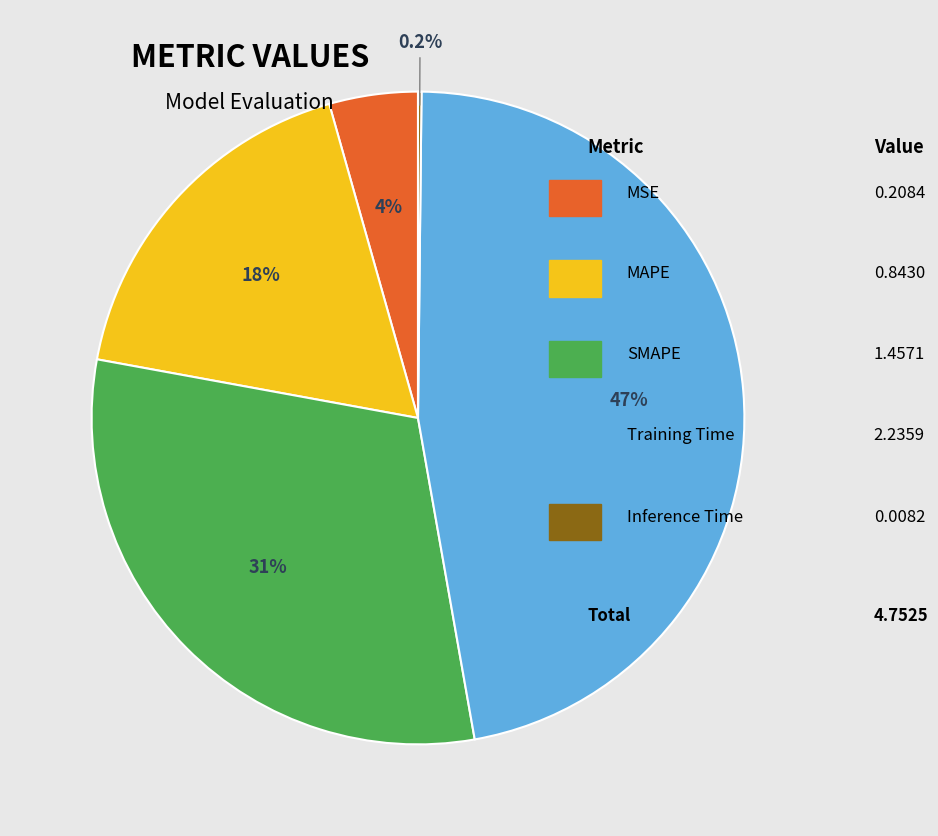

Does any single category account for the majority?

No